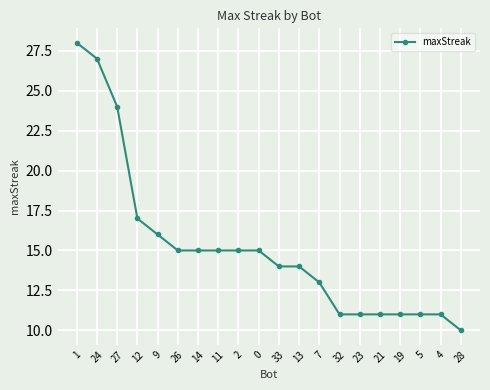

At which label is the value closest to 19?

12